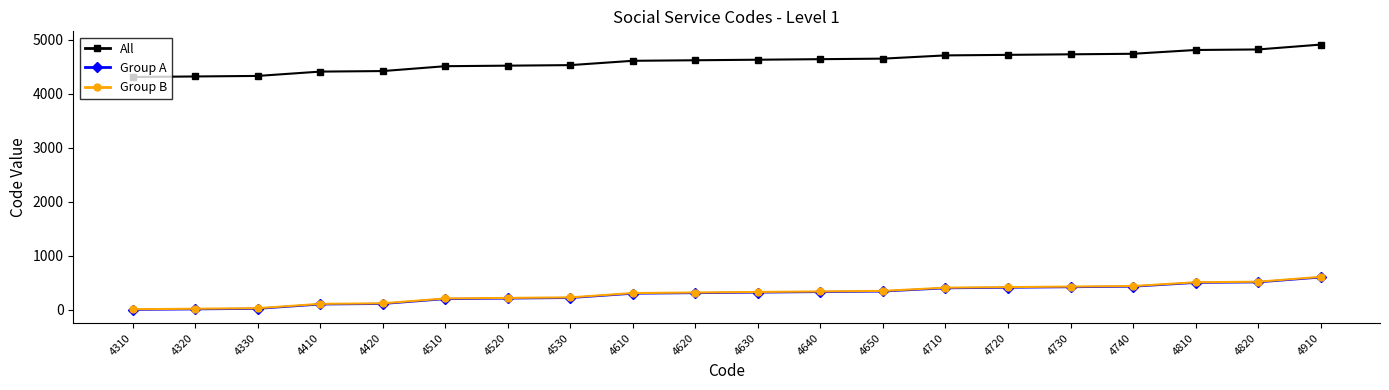

True or false: All has a value of 1687 at 4720.

False